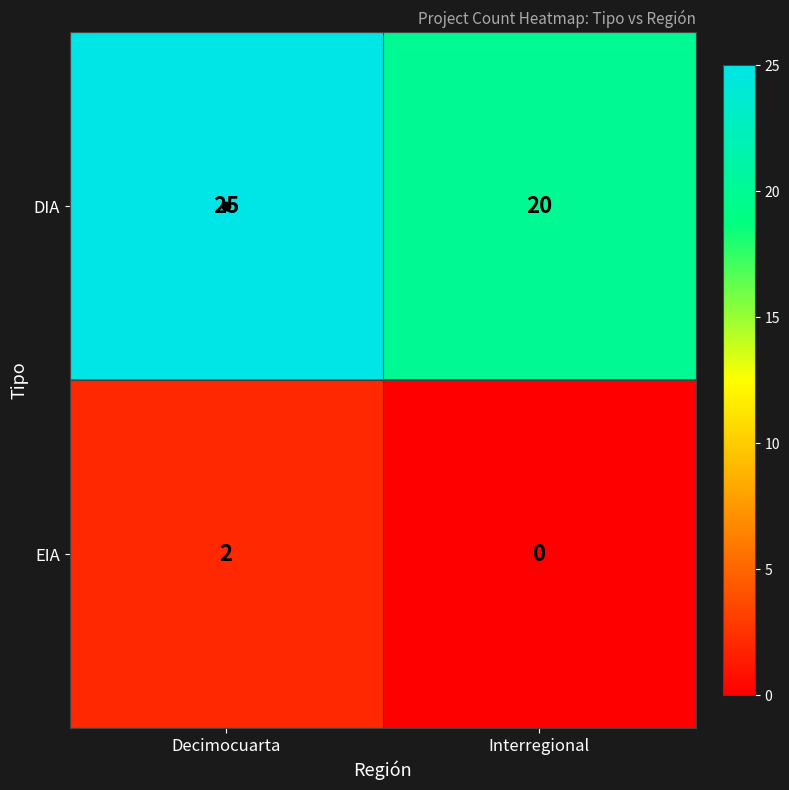

At which label does EIA reach its minimum?

Interregional